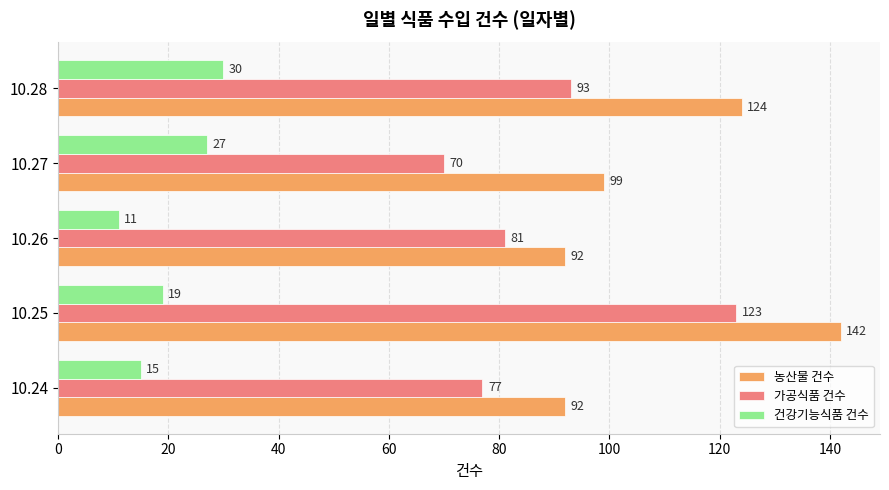

Which series has the widest spread of values?

가공식품 건수